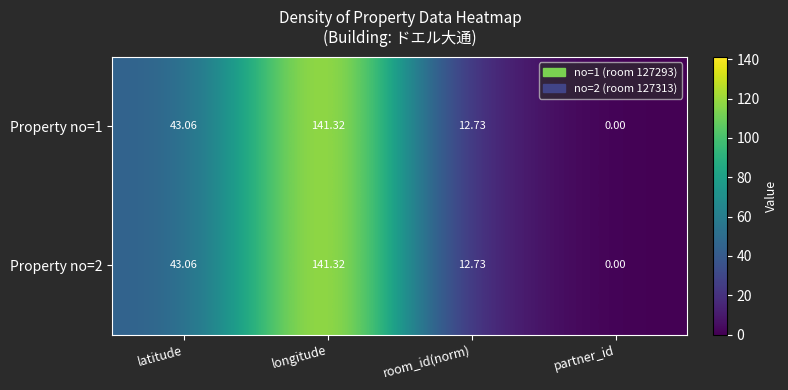

Which category has the lowest value in the Property no=2 series?

partner_id